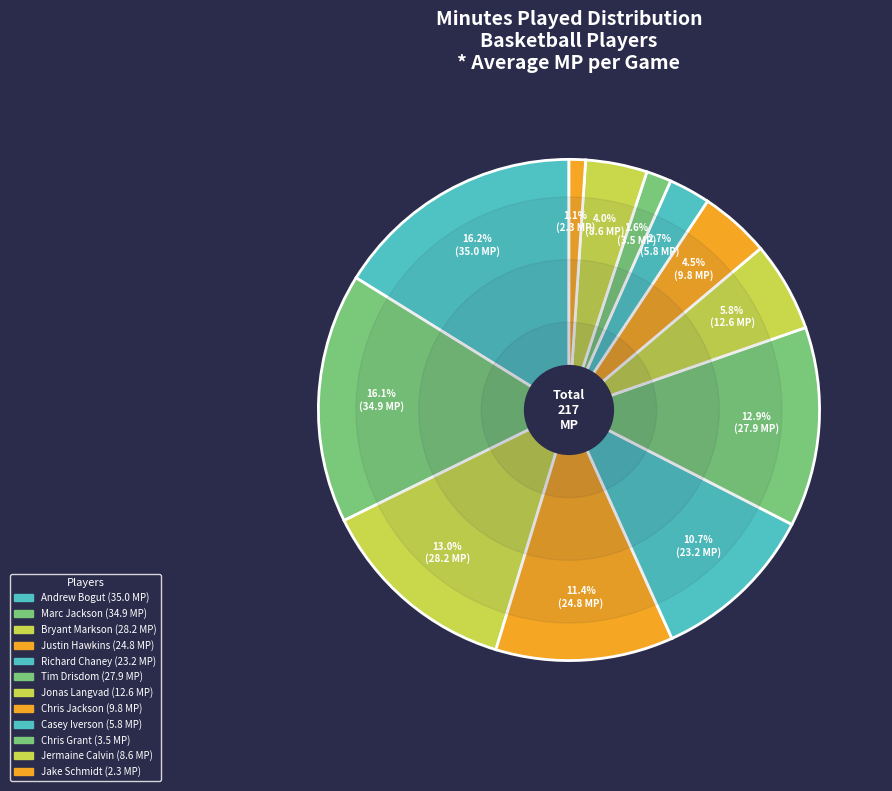

To the nearest percent, what portion does Bryant Markson represent?

13%